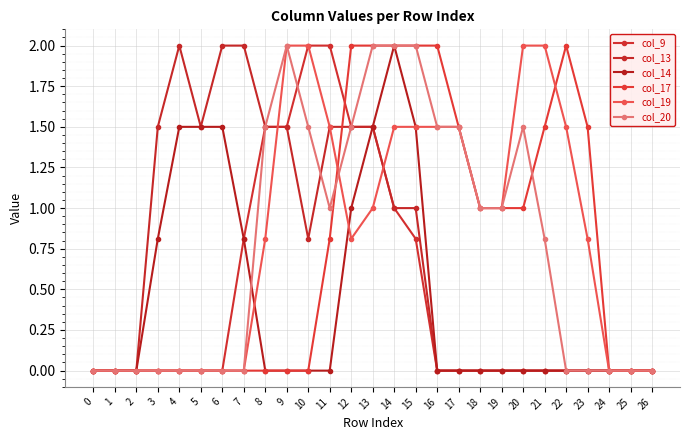

How many lines are shown in the chart?

6